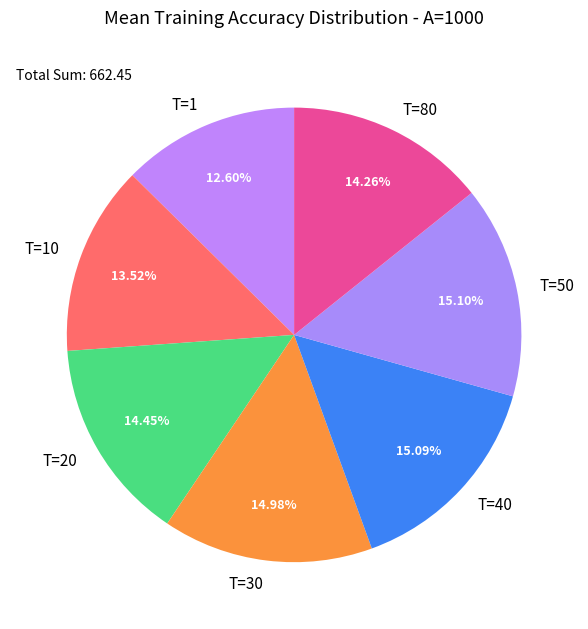

What percentage do T=30 and T=1 together represent?

27.6%